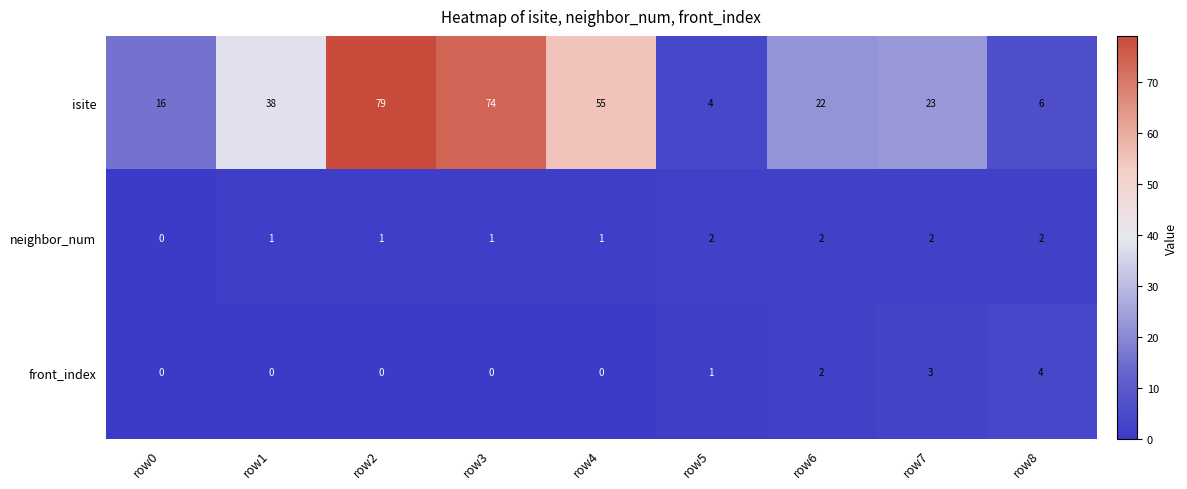

True or false: neighbor_num has a value of 2 at row4.

False